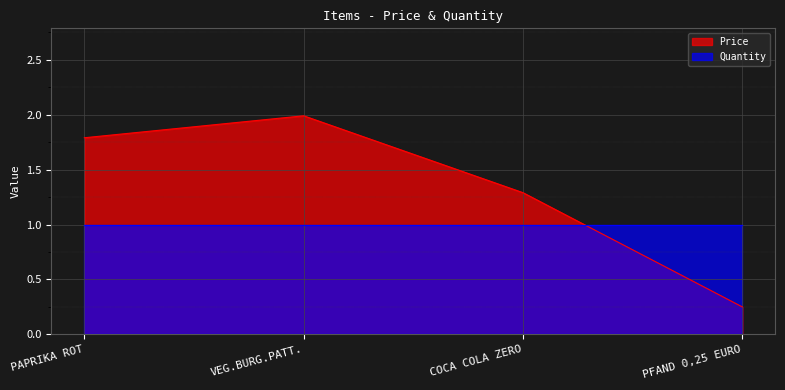

At which label does the data first exceed 1?

PAPRIKA ROT